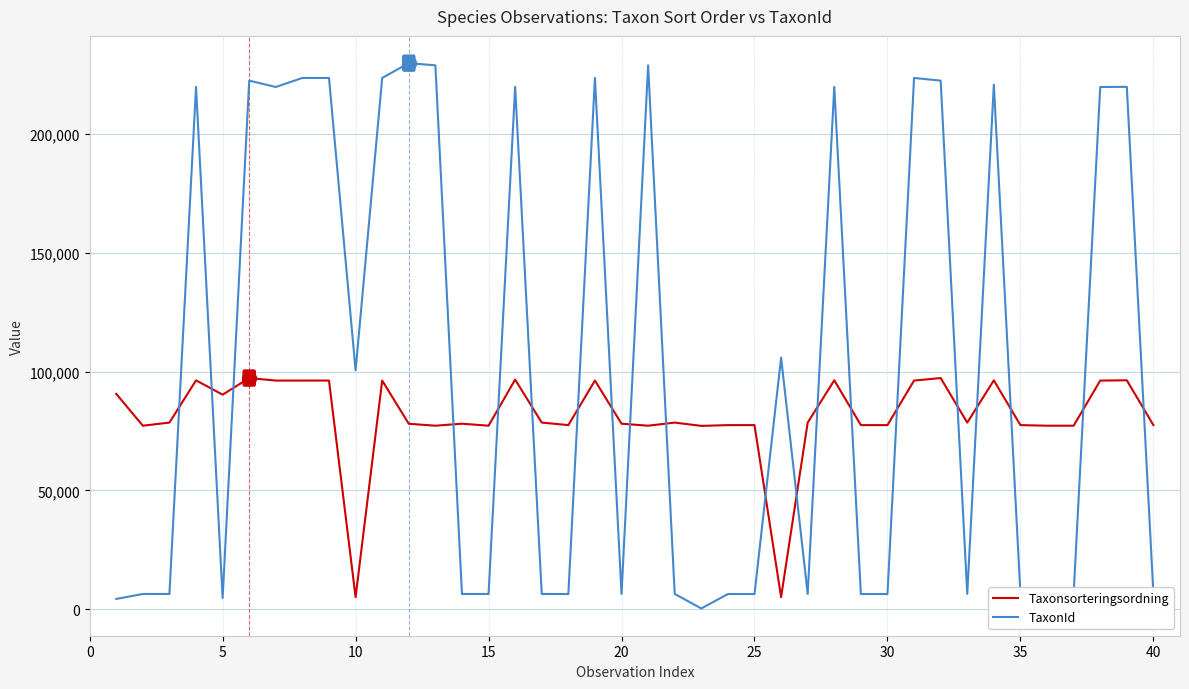

What is the difference between the maximum and minimum values in the Taxonsorteringsordning series?

92195